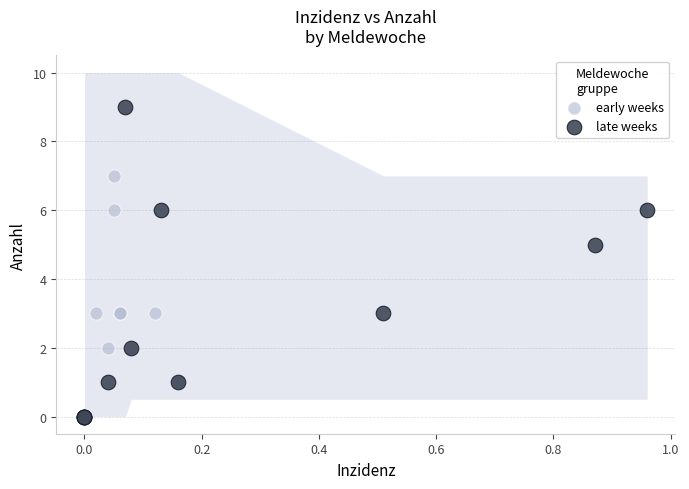

Which series contains the highest Y value?

late weeks